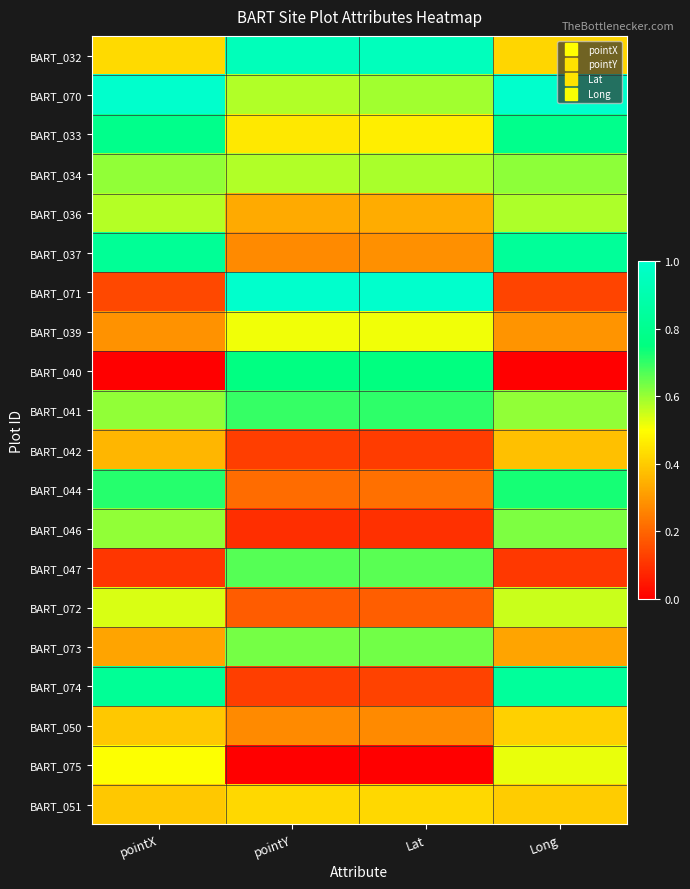

Which series has the widest spread of values?

BART_071